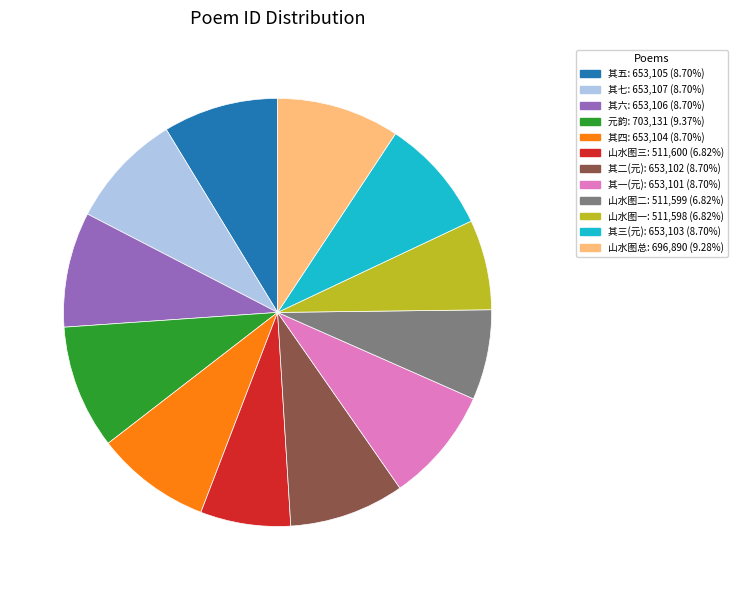

Is there any slice that represents more than half of the pie?

No